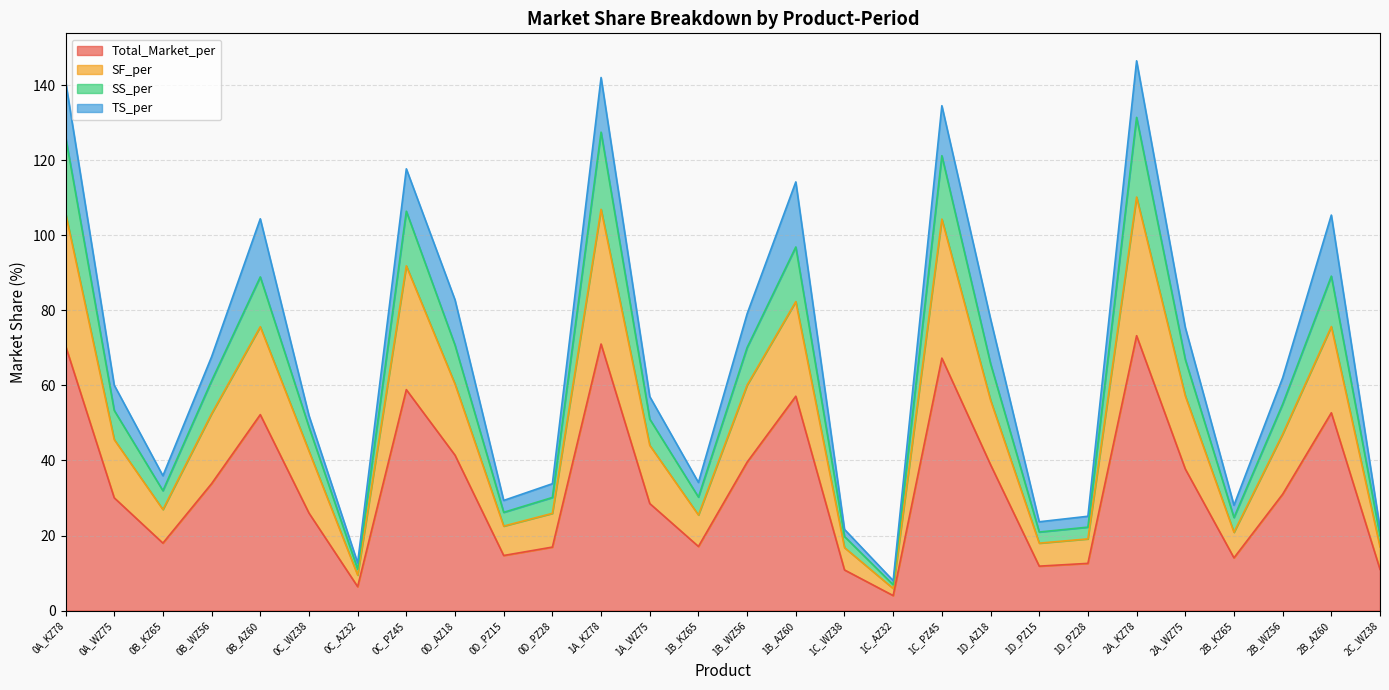

Does the chart have visible grid lines?

Yes